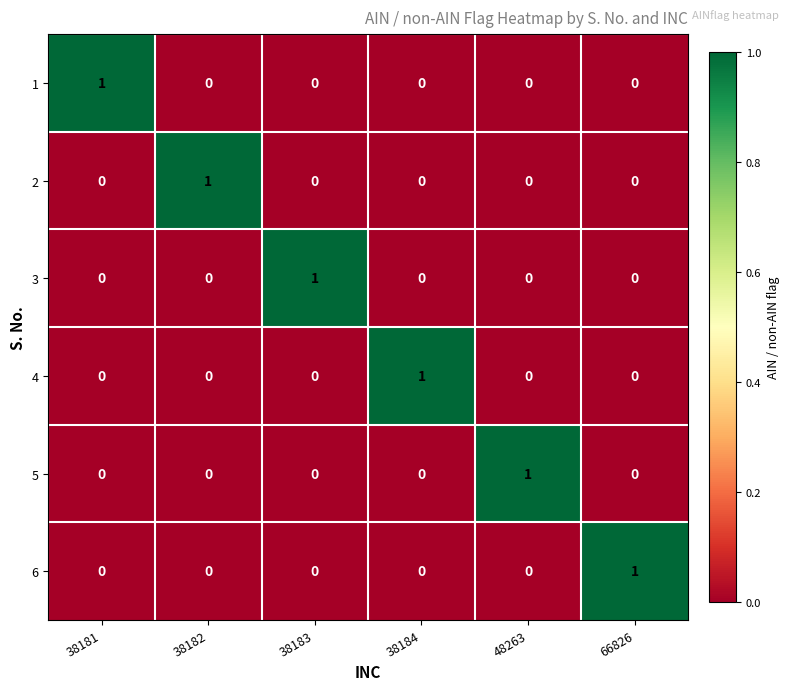

The 2 series shows 0 at 48263. True or false?

True